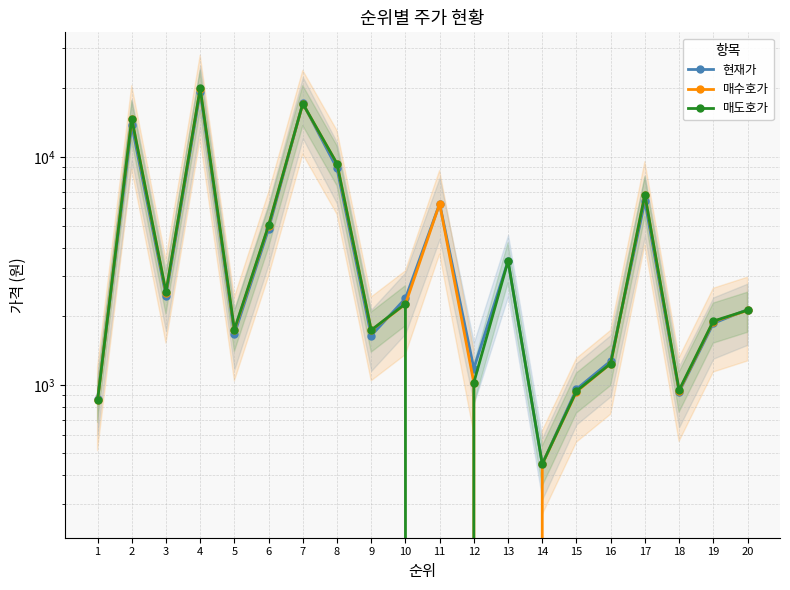

Rank the categories by 매수호가 value from lowest to highest.

13, 14, 1, 15, 18, 12, 16, 5, 9, 19, 20, 10, 3, 6, 11, 17, 8, 2, 7, 4